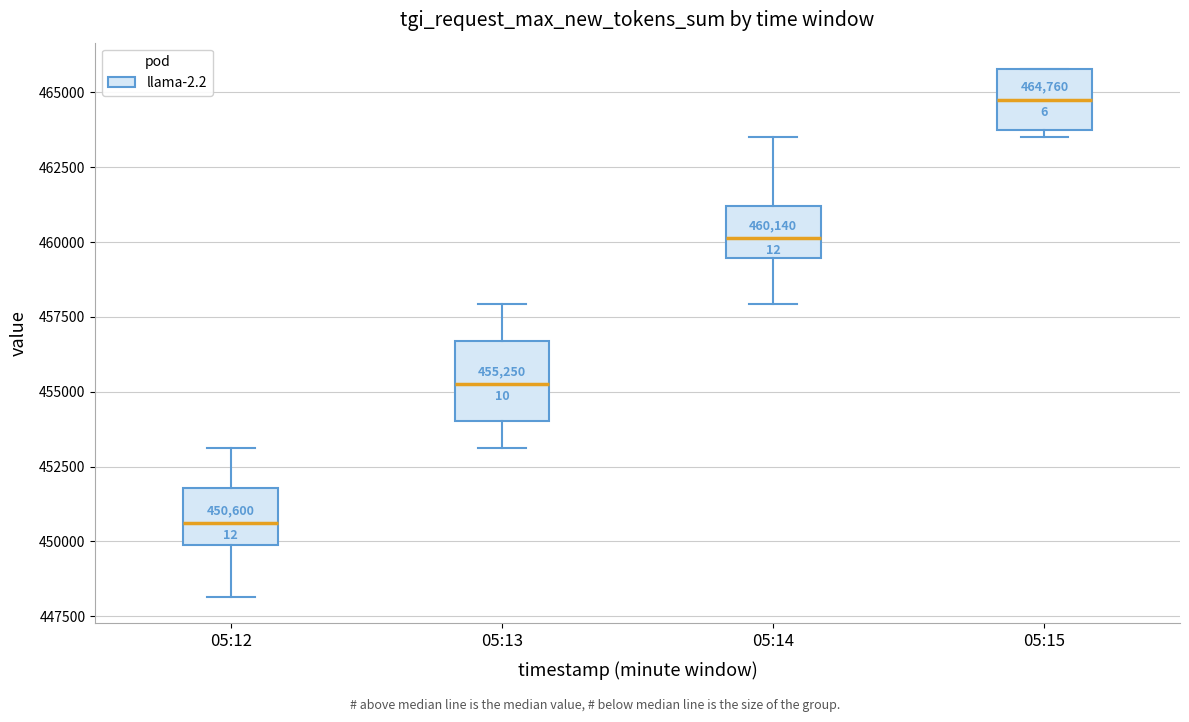

Which box has the lowest median line?

05:12